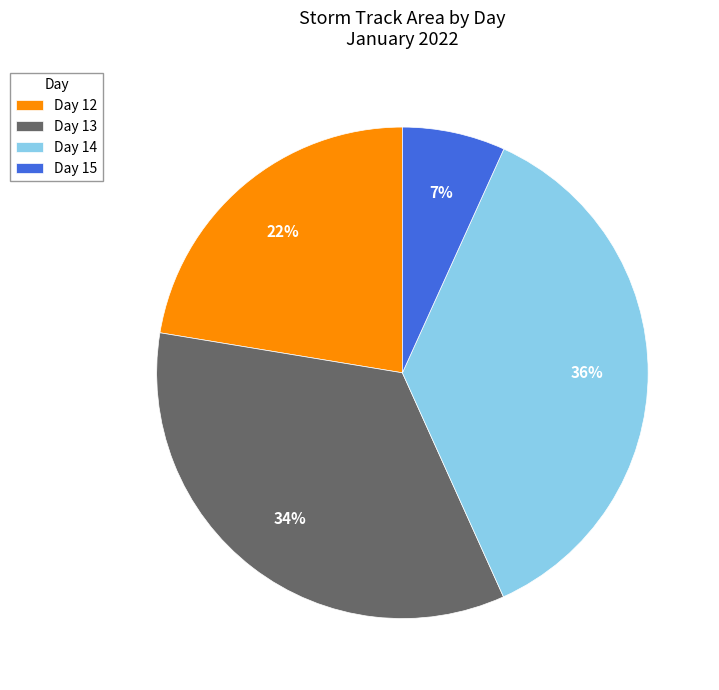

Count the number of slices in the pie.

4